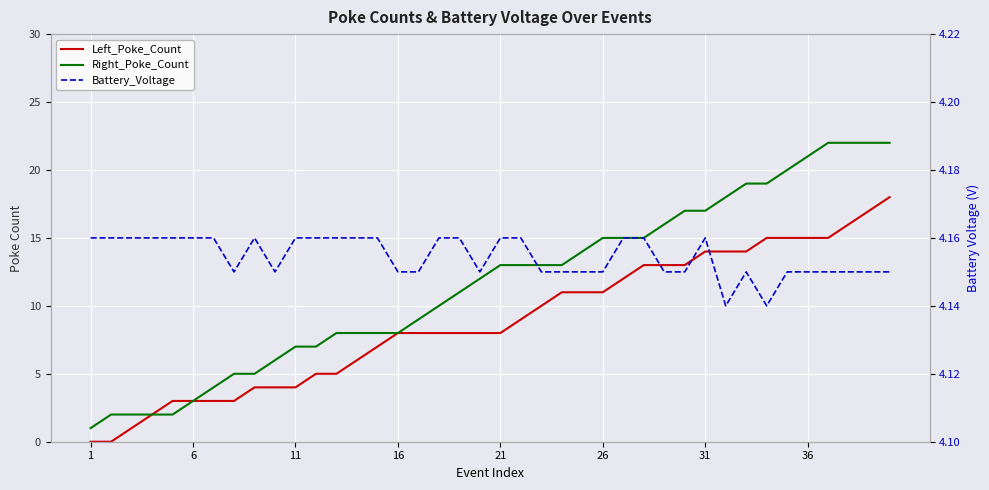

At how many categories does at least one series exceed 18?

8